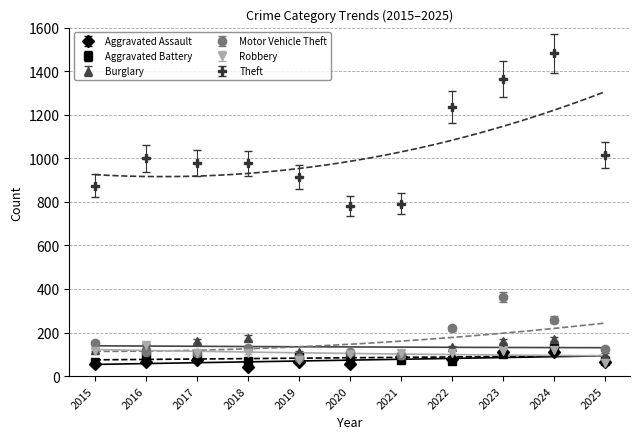

The Burglary series shows 21 at 2021. True or false?

False